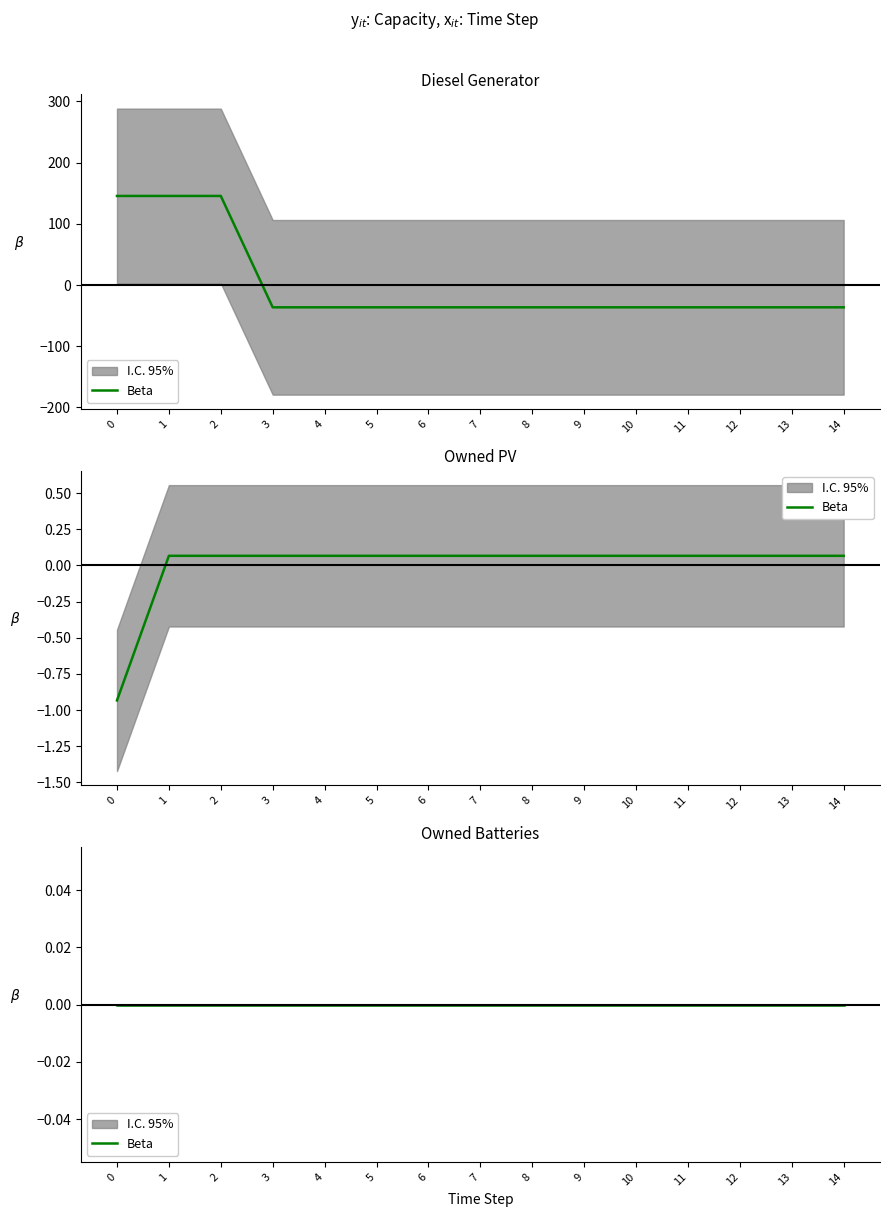

List the labels in order of Owned PV value, largest first.

1, 2, 3, 4, 5, 6, 7, 8, 9, 10, 11, 12, 13, 14, 0